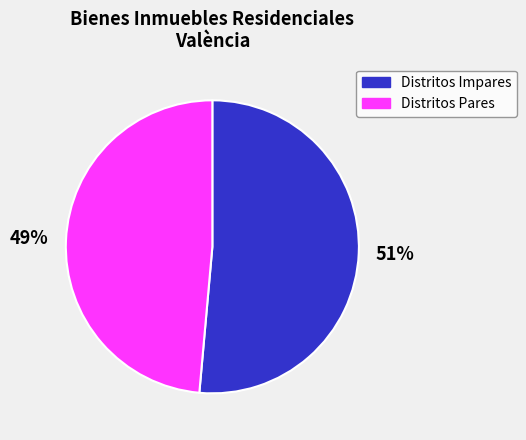

To the nearest percent, what percentage of the pie is Distritos Pares?

49%